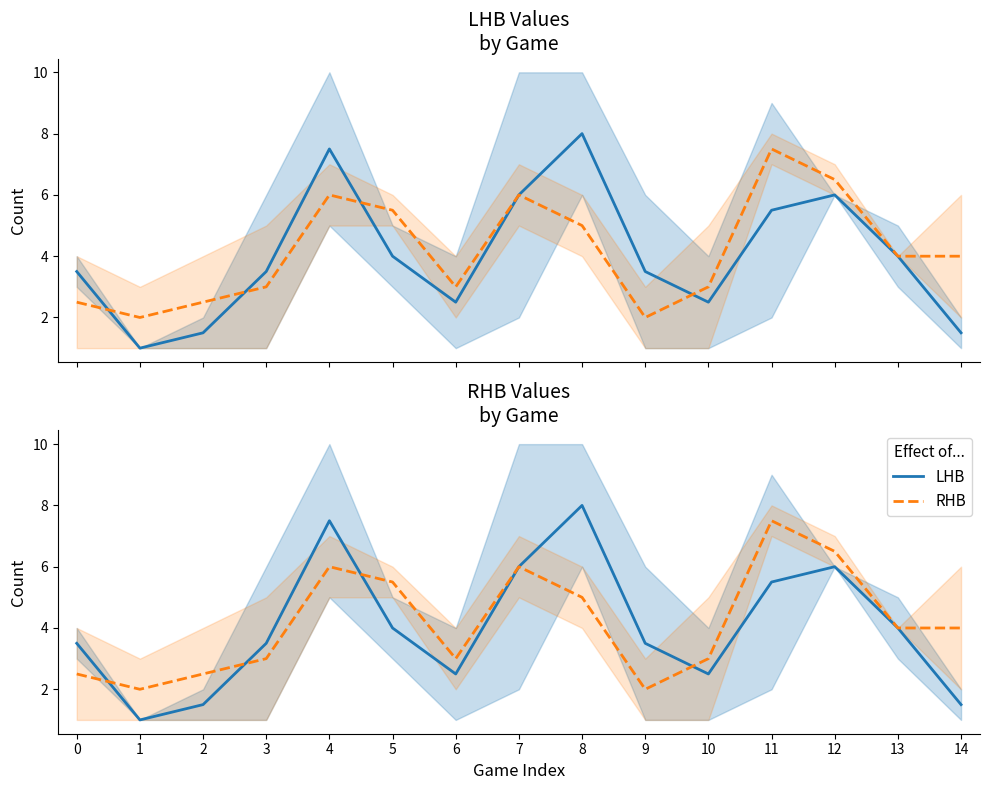

What is the total value across all series at 3?

6.5